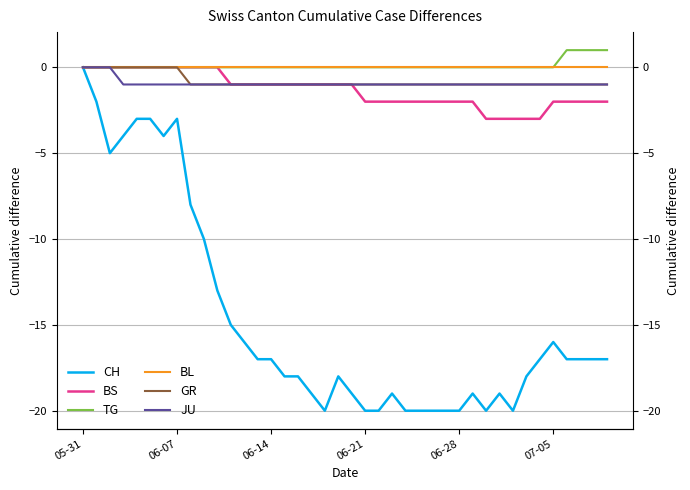

Between 16 and 06-21, which is larger?

06-21